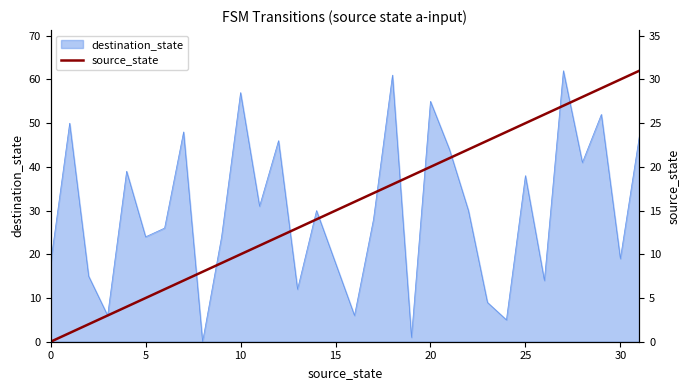

Which has a higher value, 24 or 27?

27